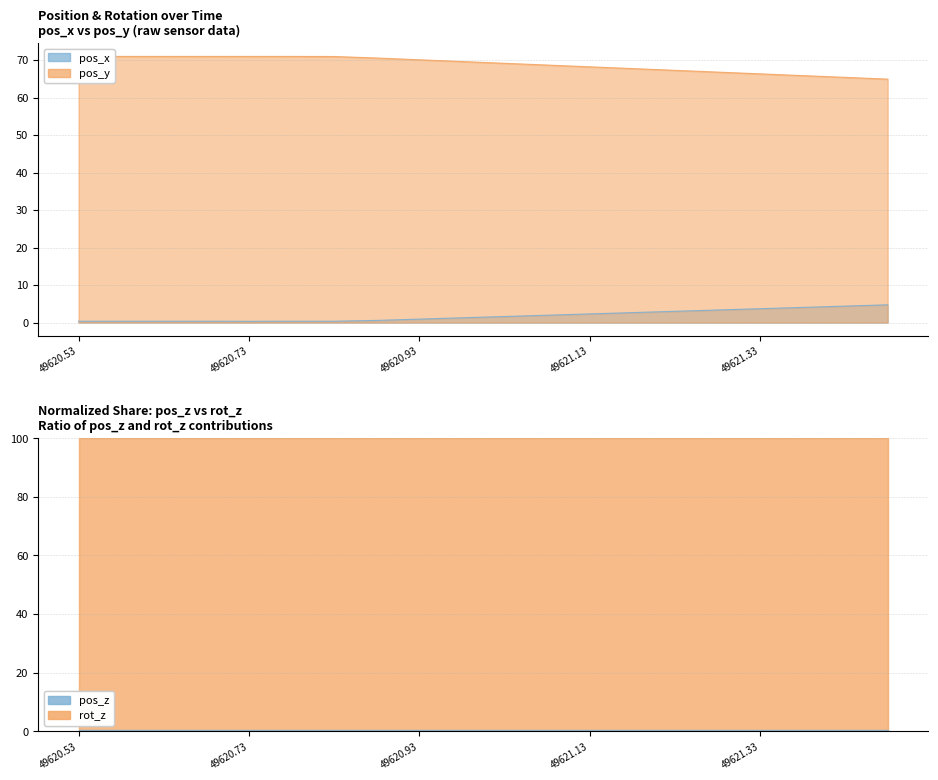

What is the value of the pos_y point at the 8th from the left?

70.5